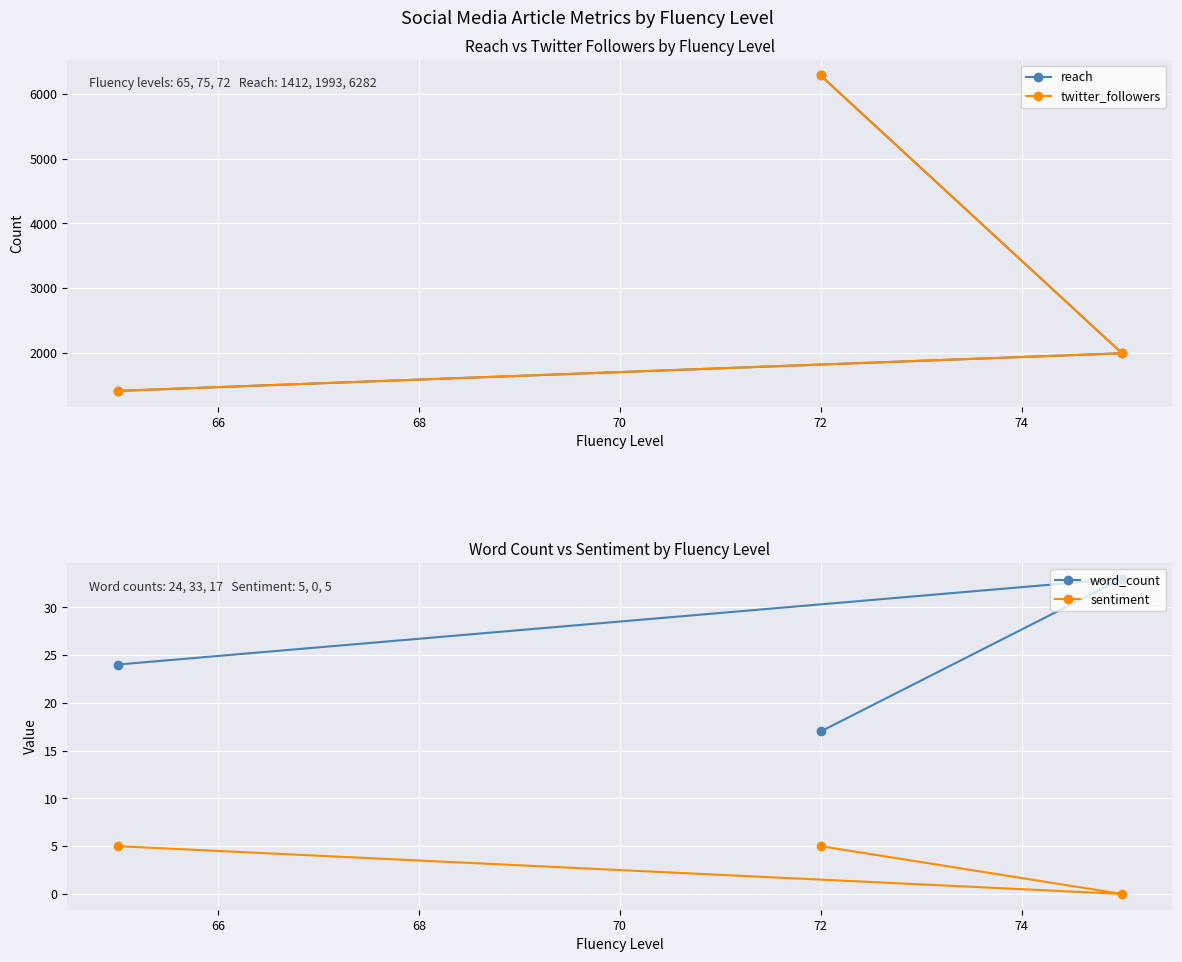

How many values in the sentiment series are below 5?

1